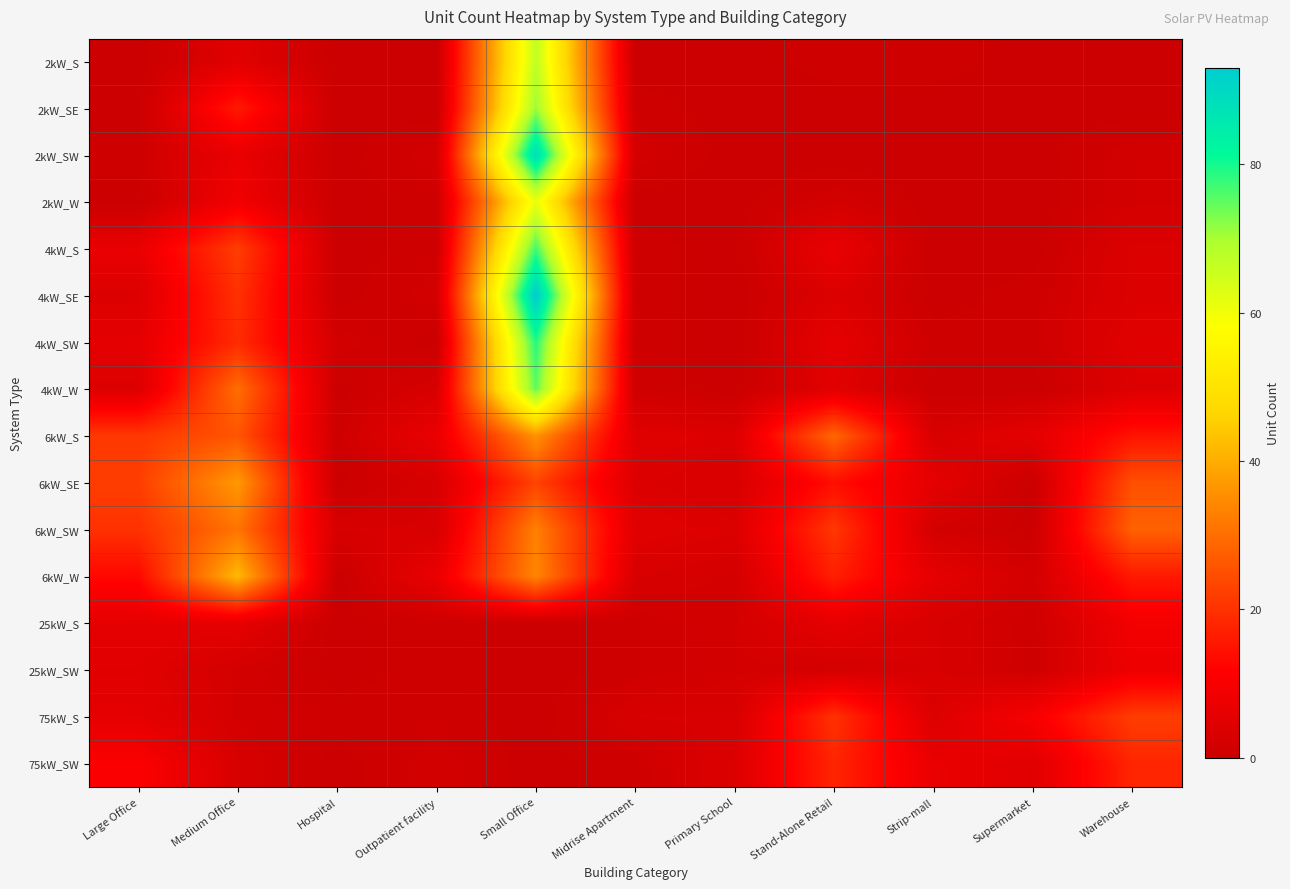

What is the total value across all series at Strip-mall?

36